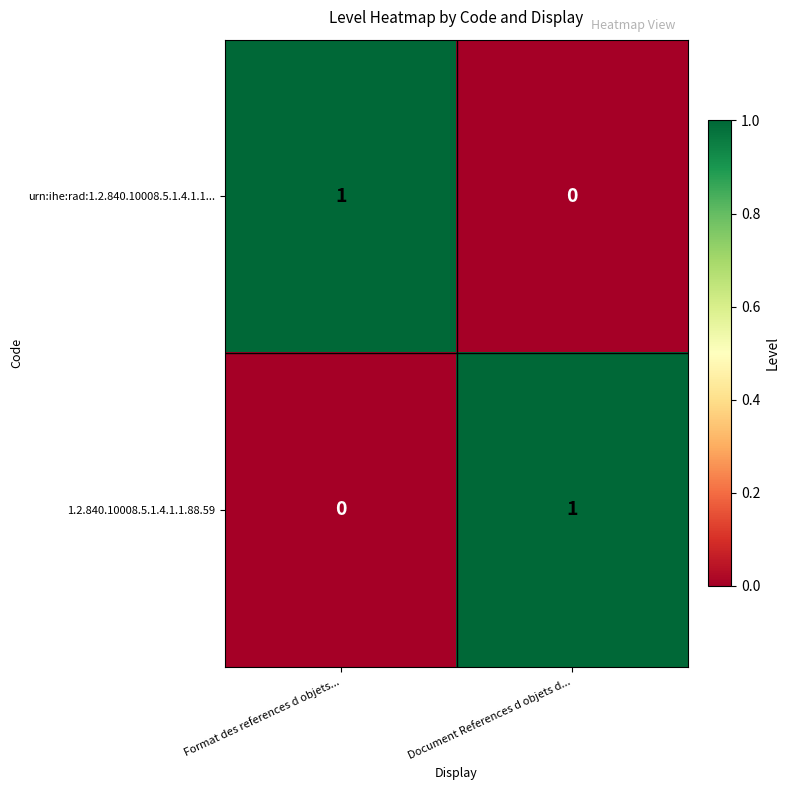

At which category does the chart reach its peak across all series?

Format des references d objets...